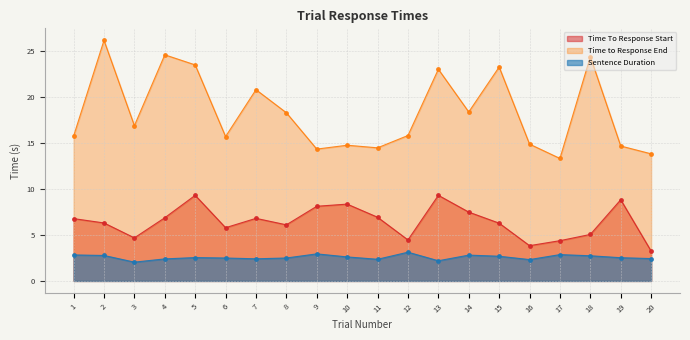

What is the average value of the Sentence Duration series?

2.6